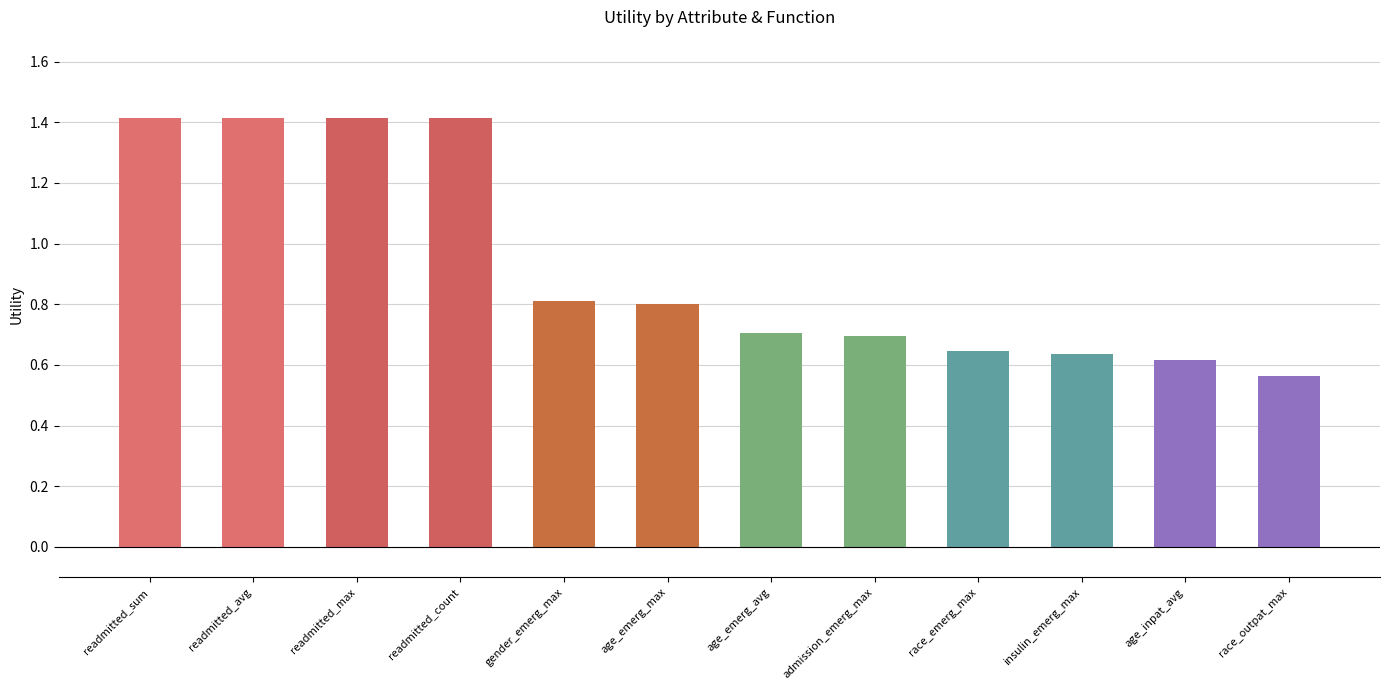

What is the maximum value shown in the chart?

1.4